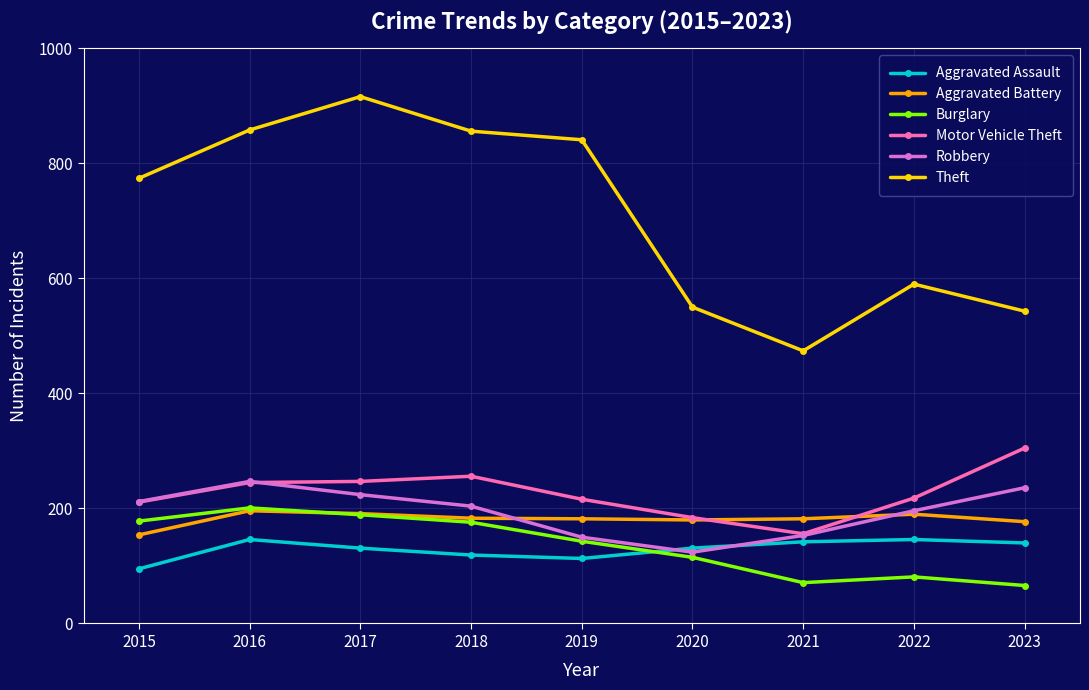

What is the sum of the Aggravated Battery values at 2023 and 2022?

367